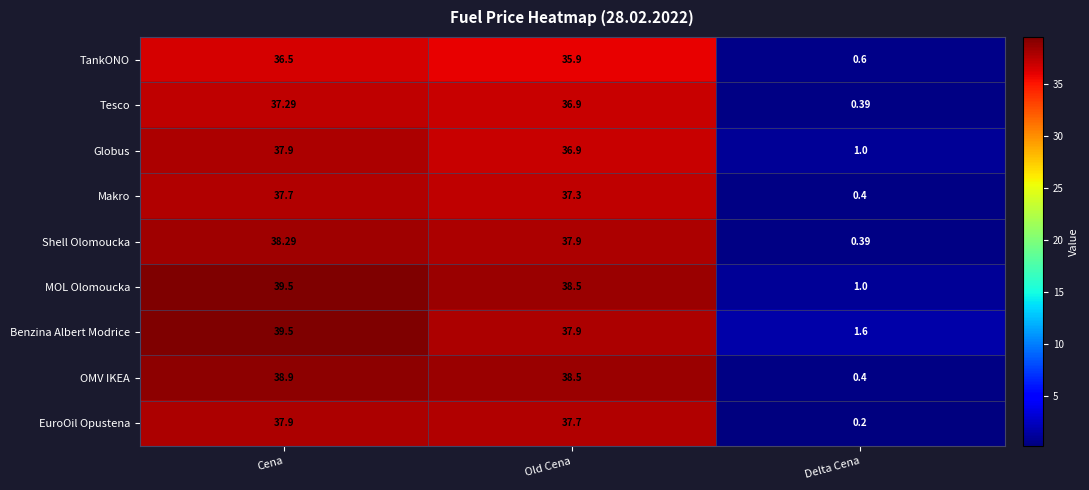

At how many categories does at least one series exceed 1?

3